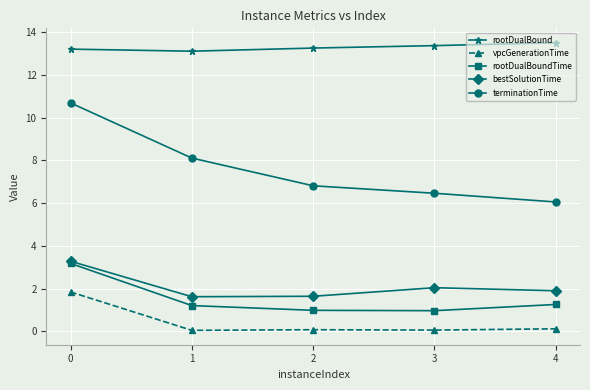

What is the total value across all series at 2?

22.8